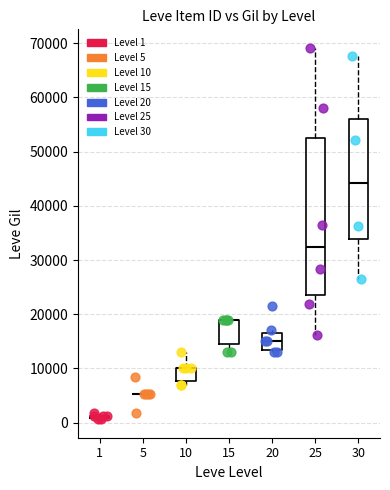

Which series has the largest Y range (max minus min)?

Level 25